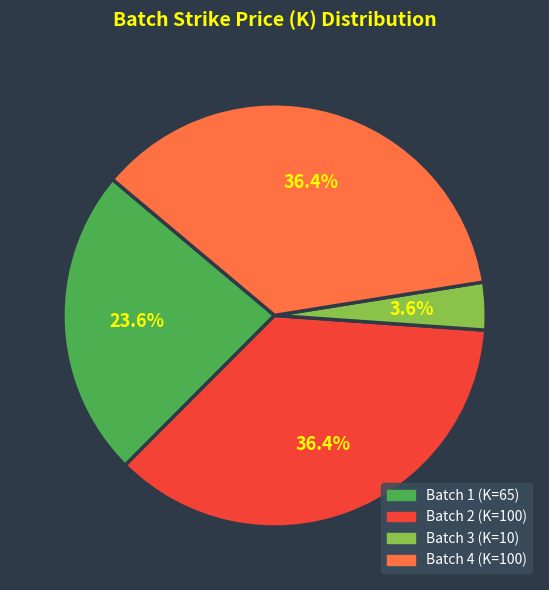

To the nearest percent, what percentage of the pie is Batch 2 (K=100)?

36%